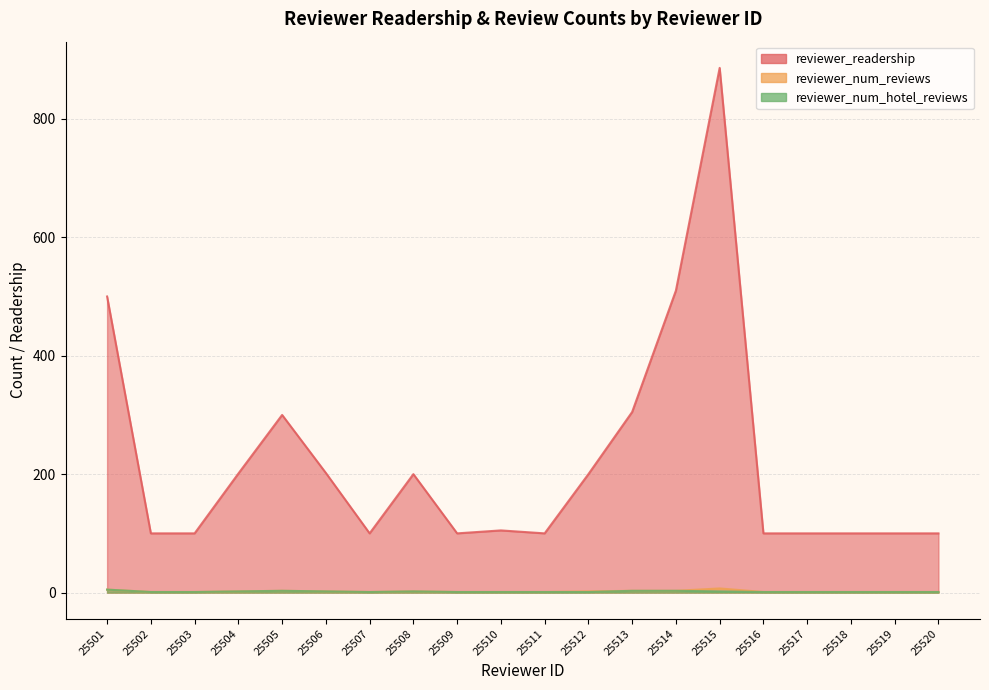

Where is reviewer_num_hotel_reviews nearest to the value 3?

25505